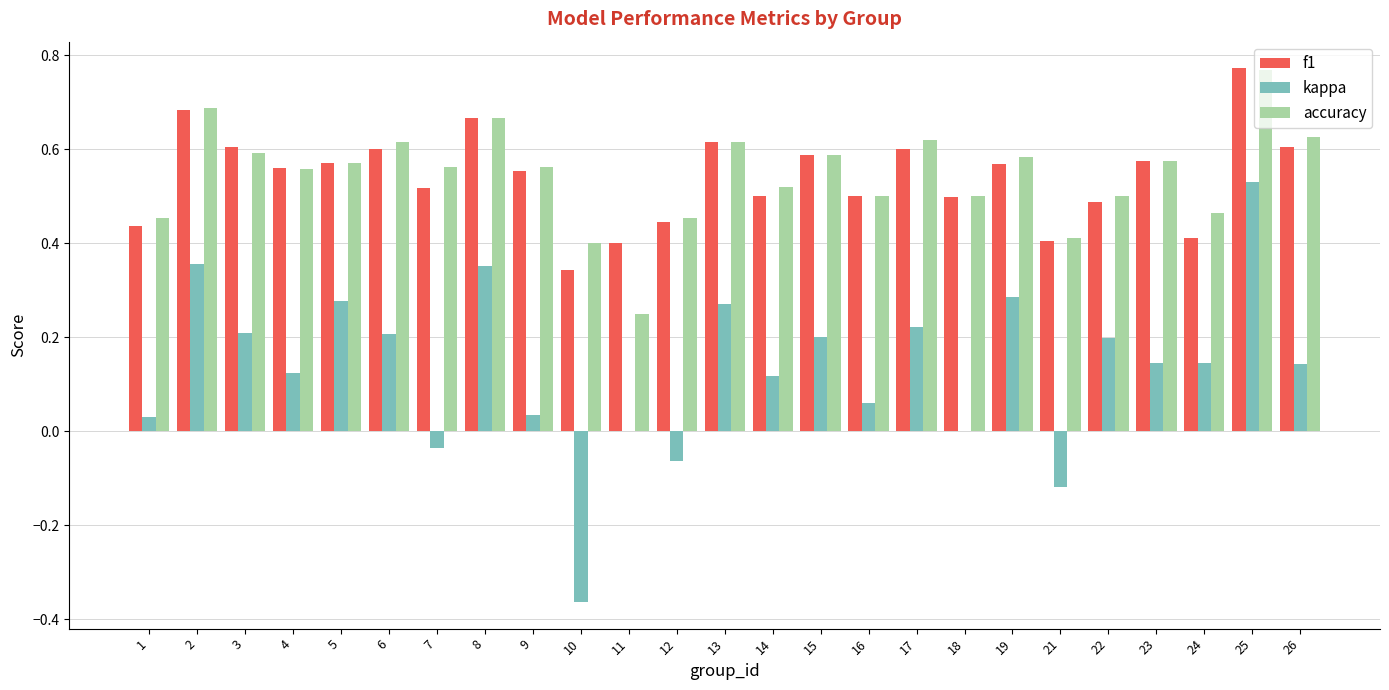

Where is f1 nearest to the value 0?

10